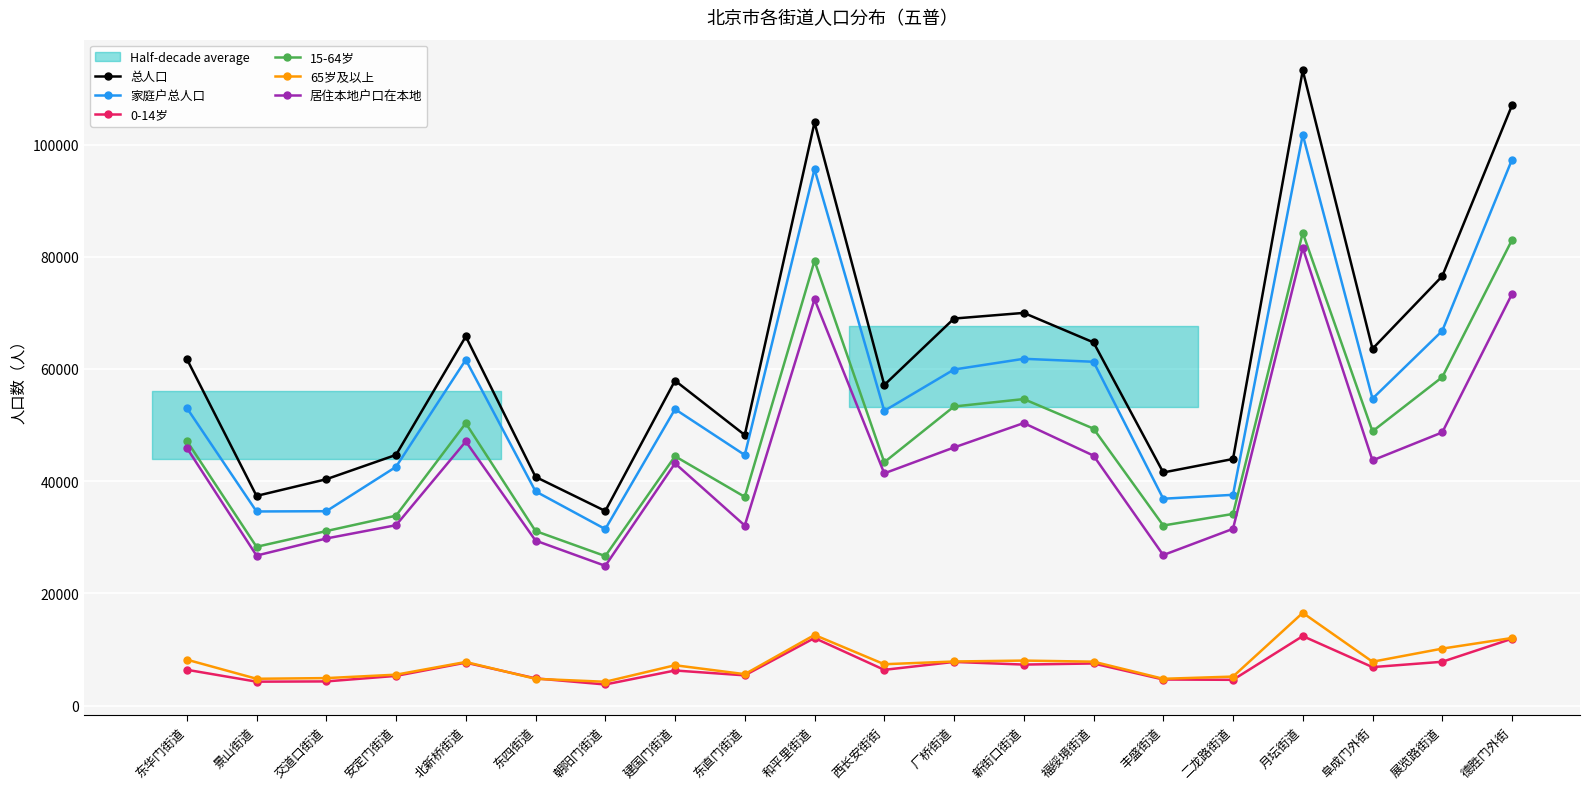

Count the number of data series in this chart.

6